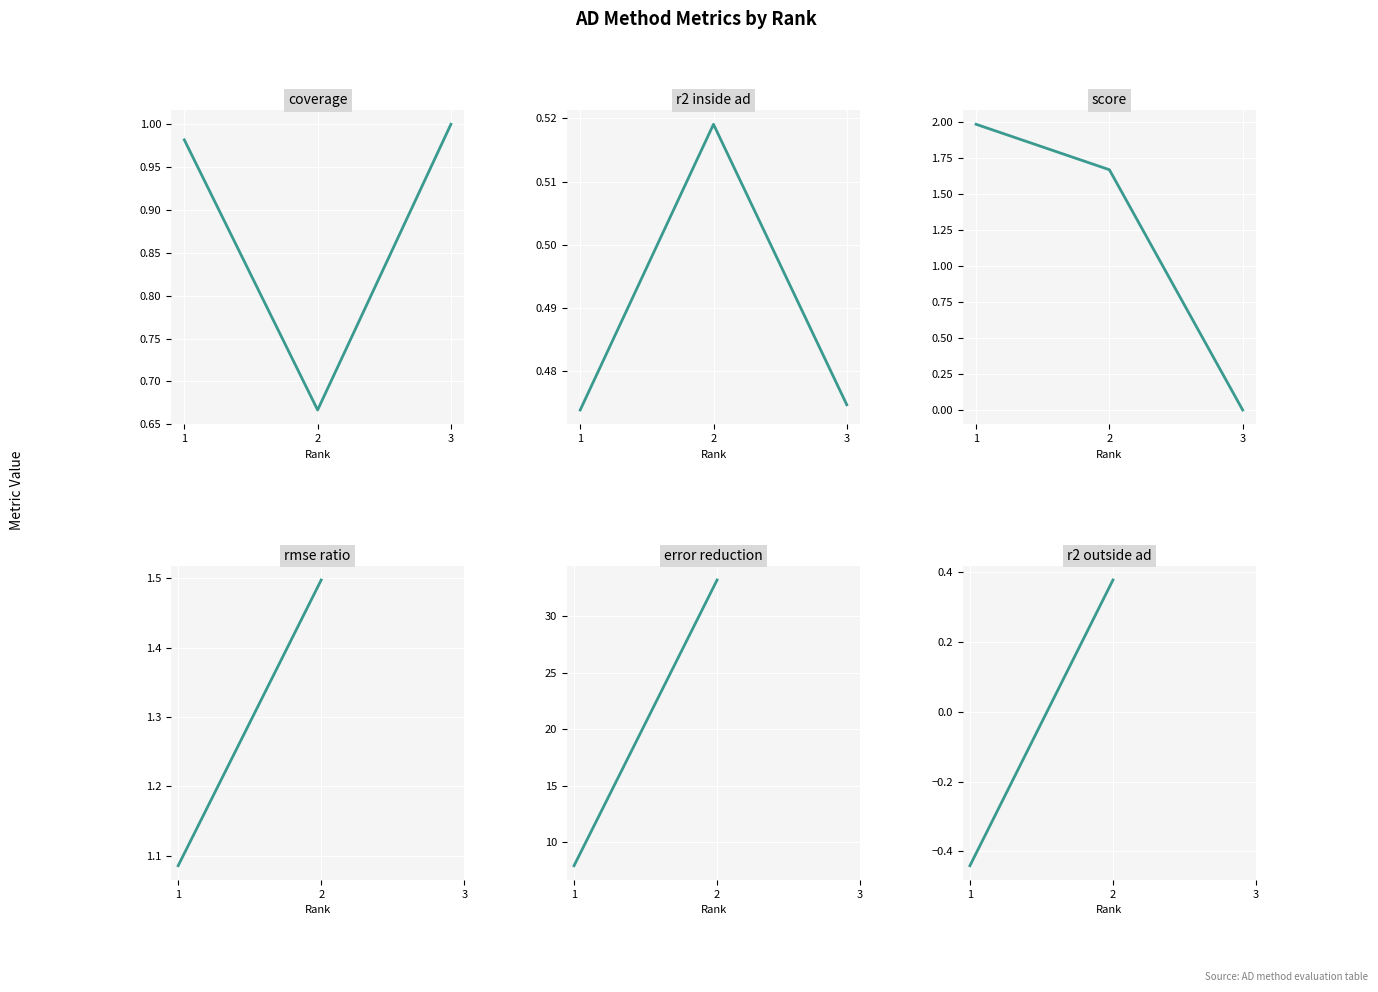

Between 2 and 3, which series saw the biggest shift?

score